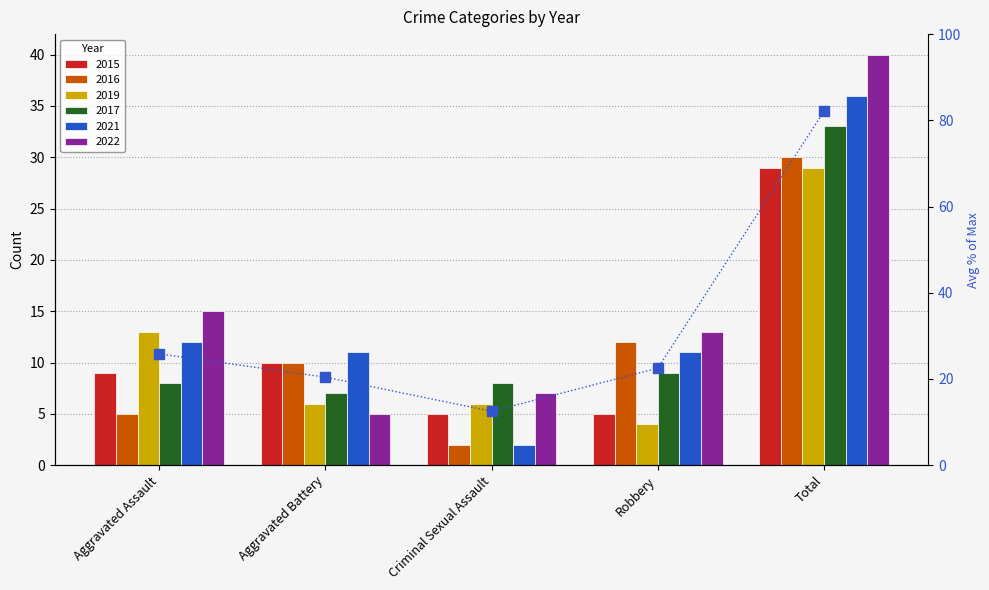

How many data points are above 22?

3